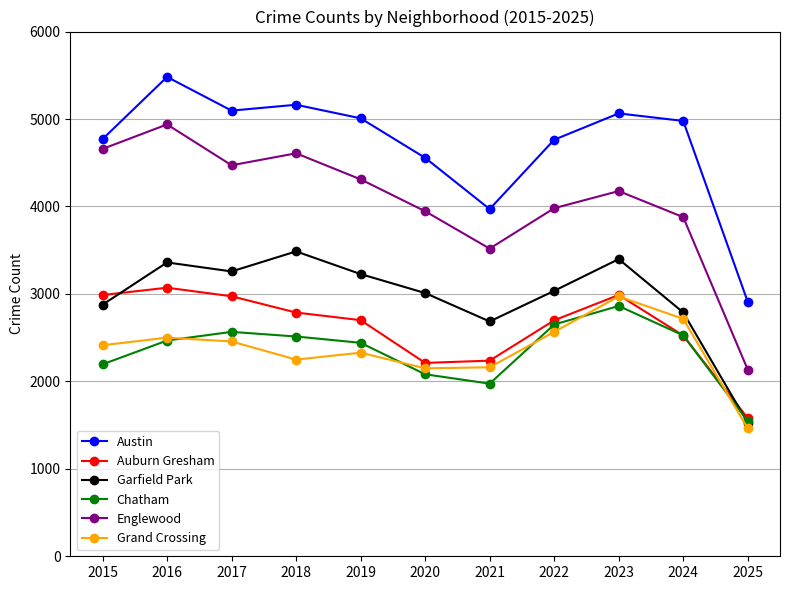

What is the sum of all Englewood values?

44616